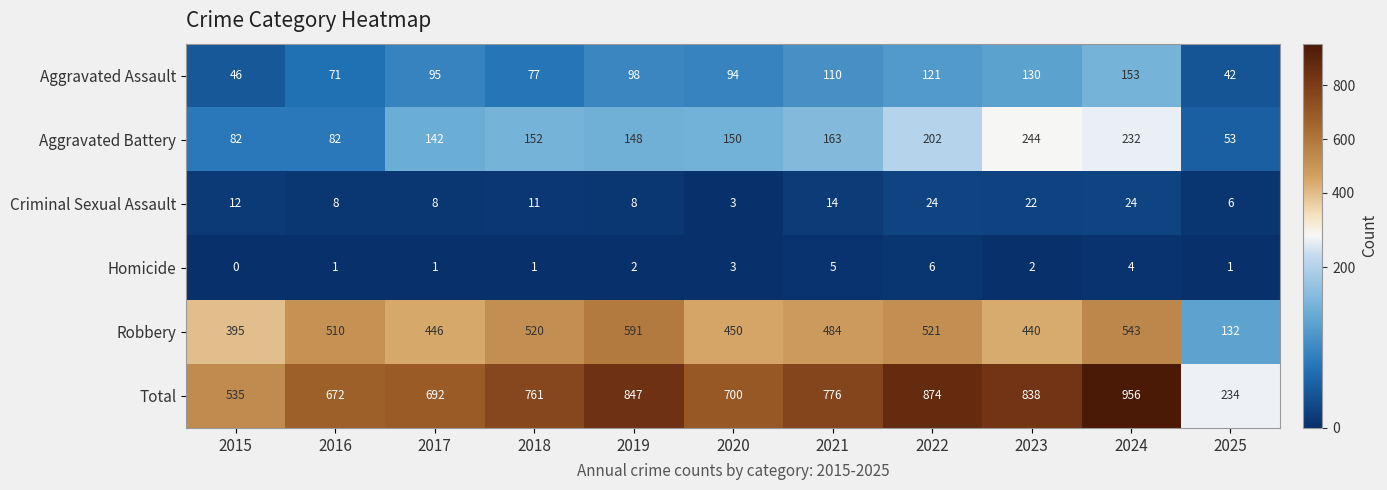

Rank the series at 2021 from highest to lowest value.

Total, Robbery, Aggravated Battery, Aggravated Assault, Criminal Sexual Assault, Homicide